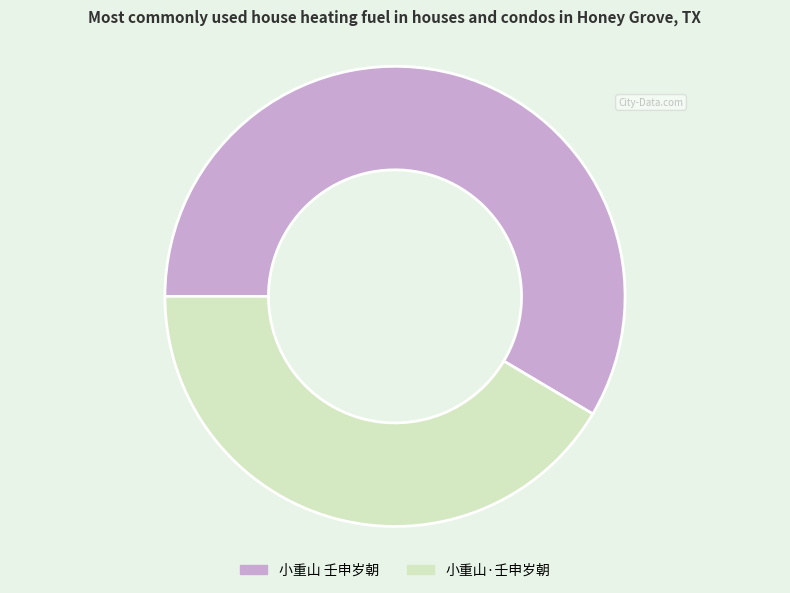

Does 小重山 壬申岁朝 account for over 50% of the chart?

Yes